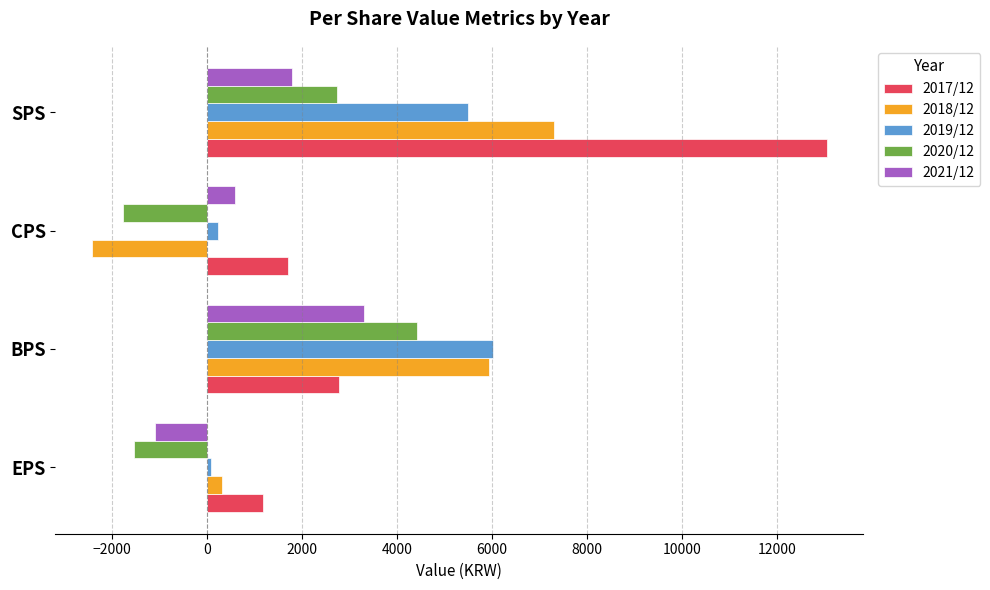

What is the spread (max minus min) of values at BPS?

3237